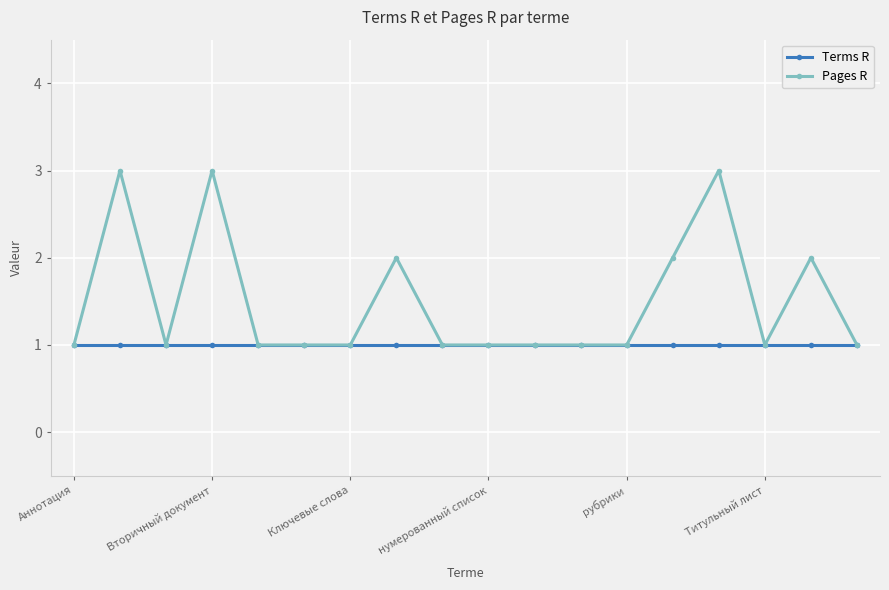

True or false: Pages R has more than 1 points higher than both neighbors.

True